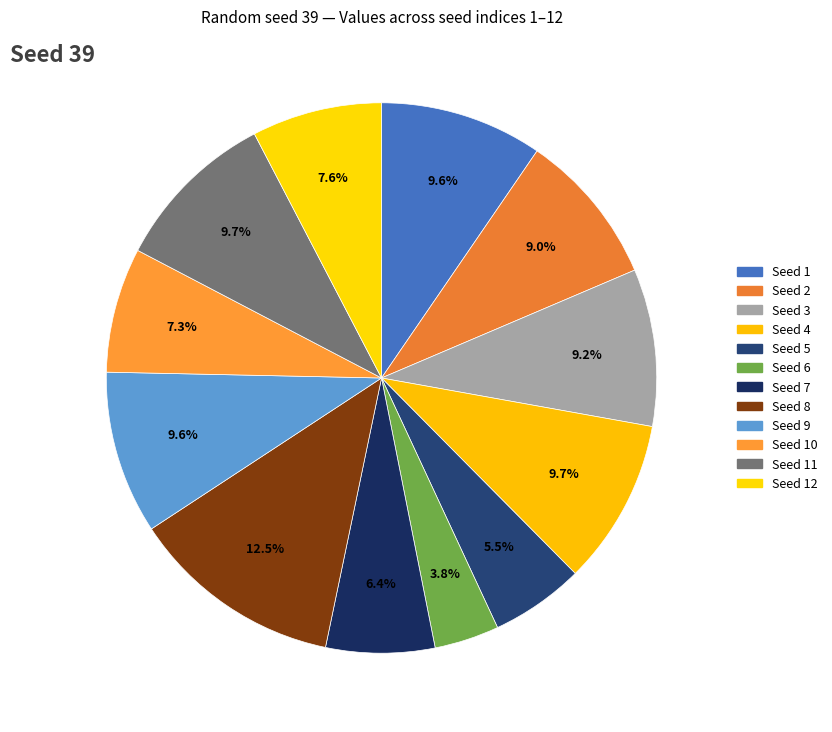

Count the number of slices in the pie.

12